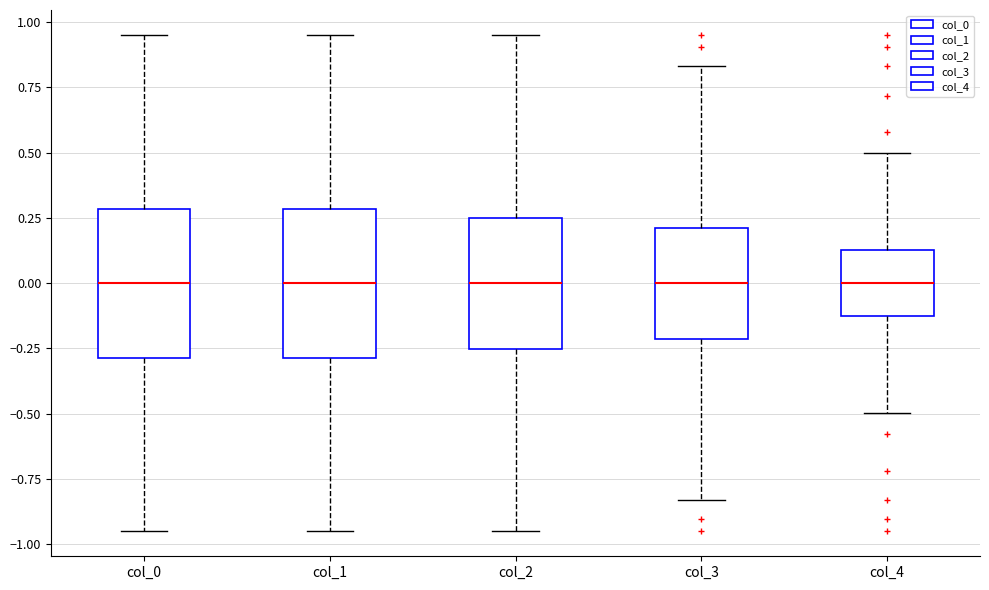

Where does the median line of the box for col_2 sit on the y-axis? The values are not printed on the chart, so give them approximately, as read against the axis.

0.00